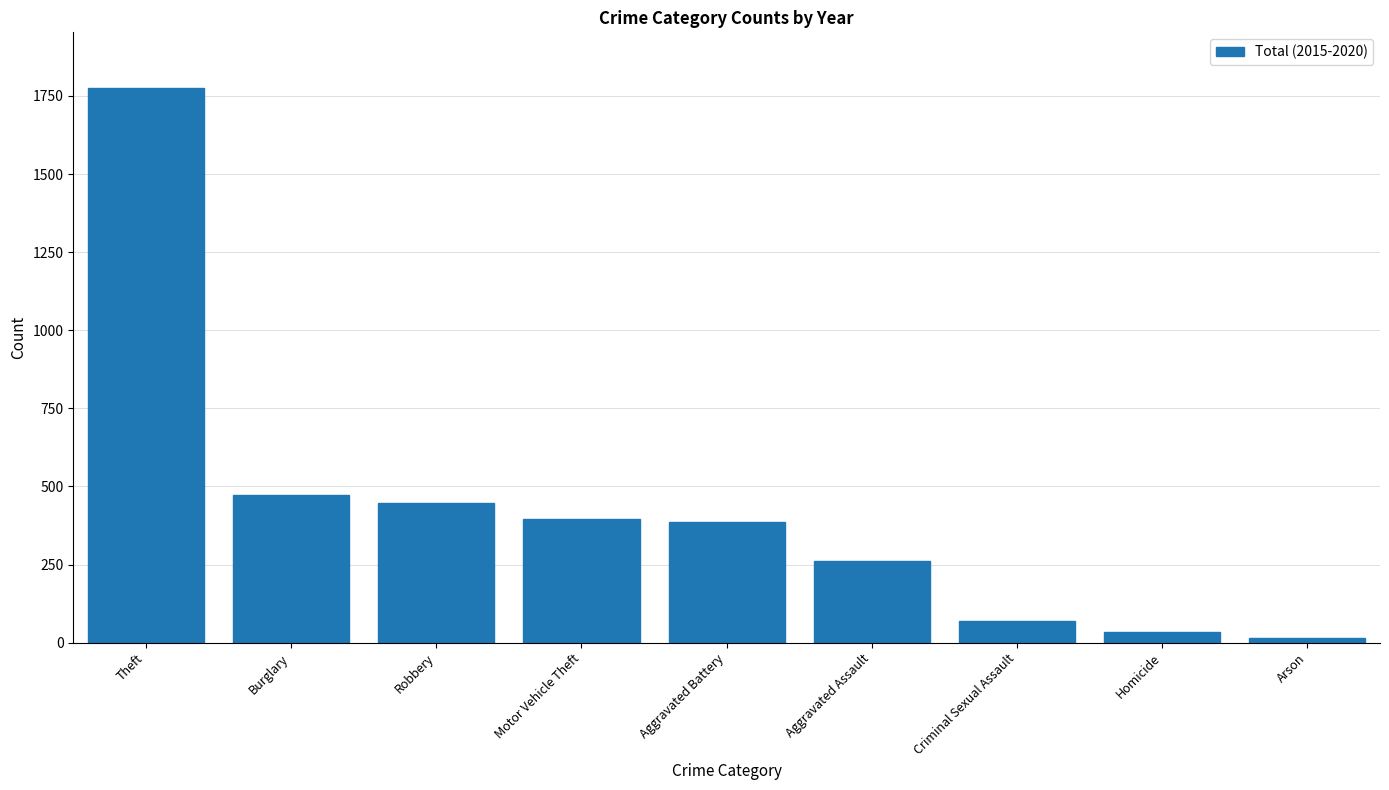

Reading left to right, transcribe all the data shown in this chart.

Theft=1776	Burglary=471	Robbery=446	Motor Vehicle Theft=397	Aggravated Battery=386	Aggravated Assault=261	Criminal Sexual Assault=70	Homicide=35	Arson=16